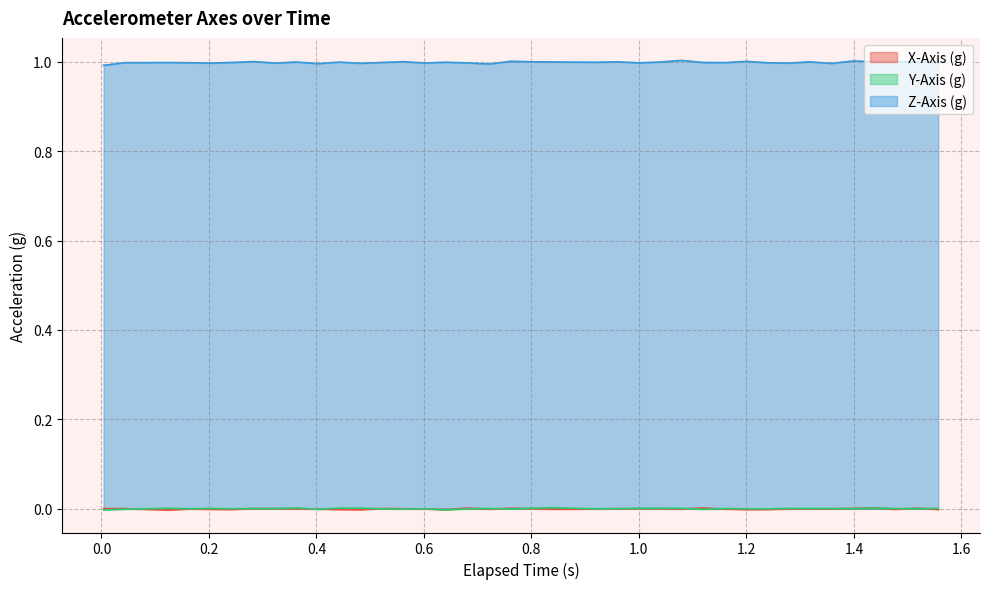

True or false: Z-Axis (g) and X-Axis (g) cross at least once.

False